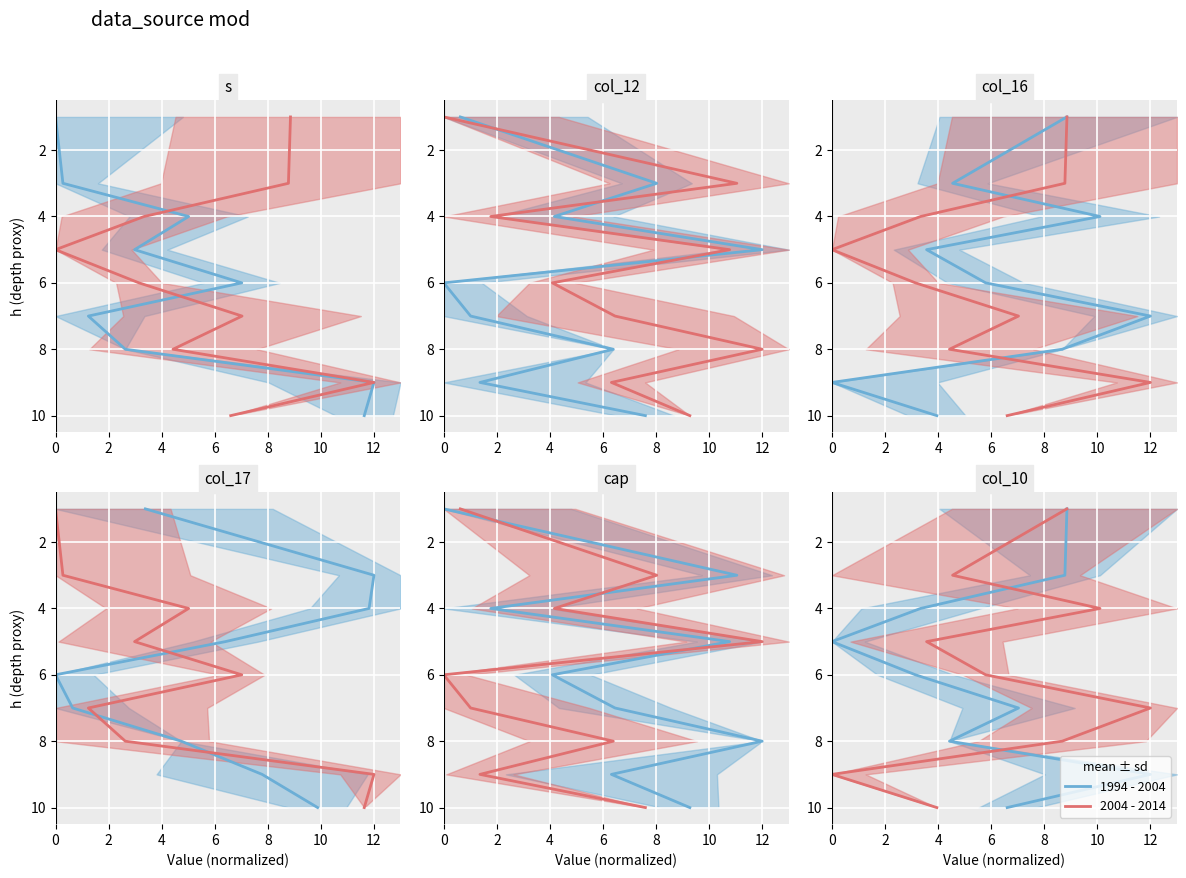

The 1994 - 2004 series shows 7 at 10. True or false?

True